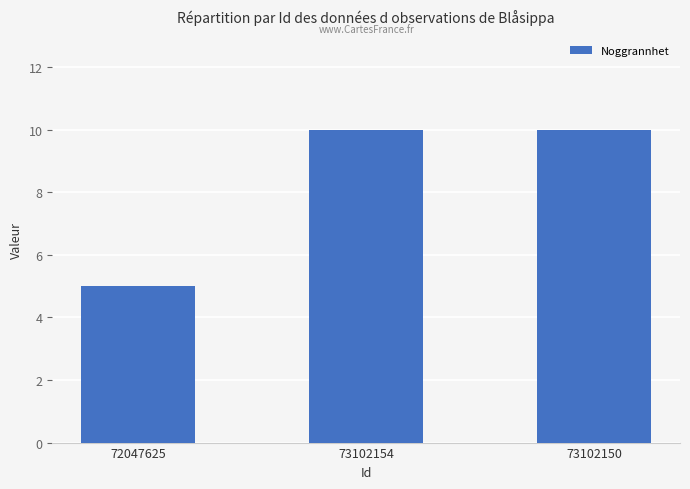

Are the bars grouped side by side (vs. stacked)?

No